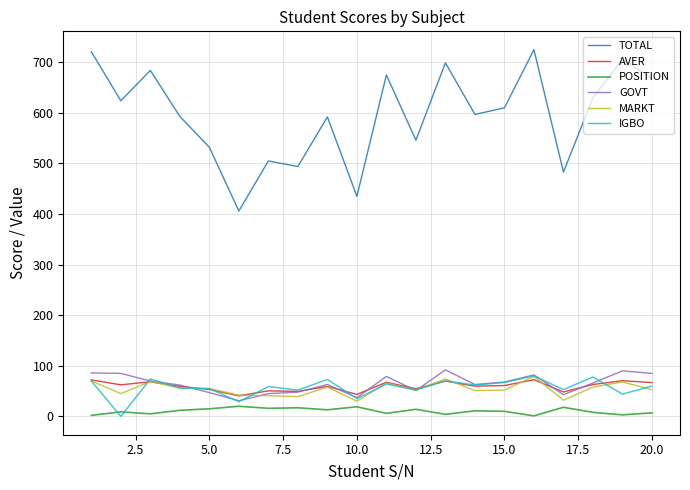

True or false: POSITION and GOVT intersect in this chart.

False